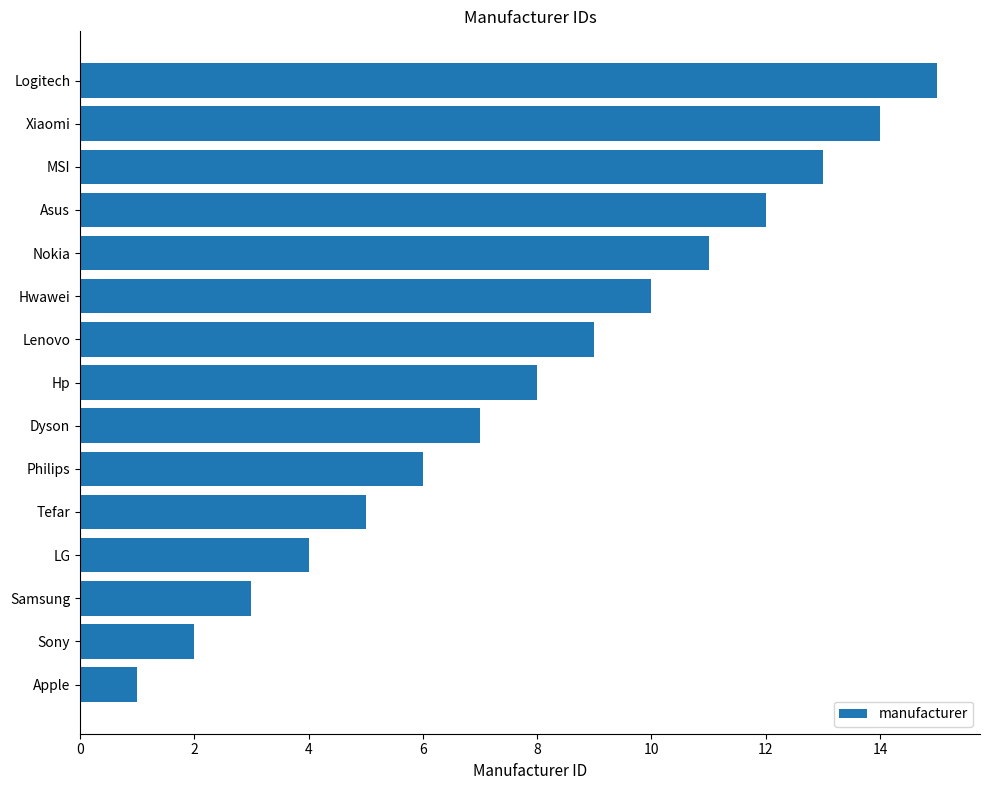

How many distinct data groups are displayed?

1